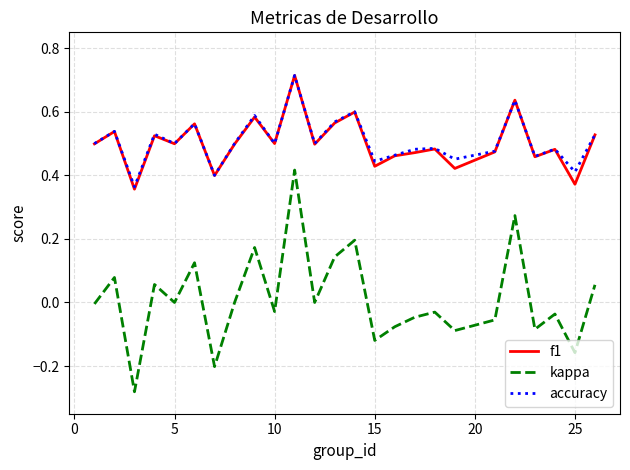

Which series has the largest range (max minus min)?

kappa